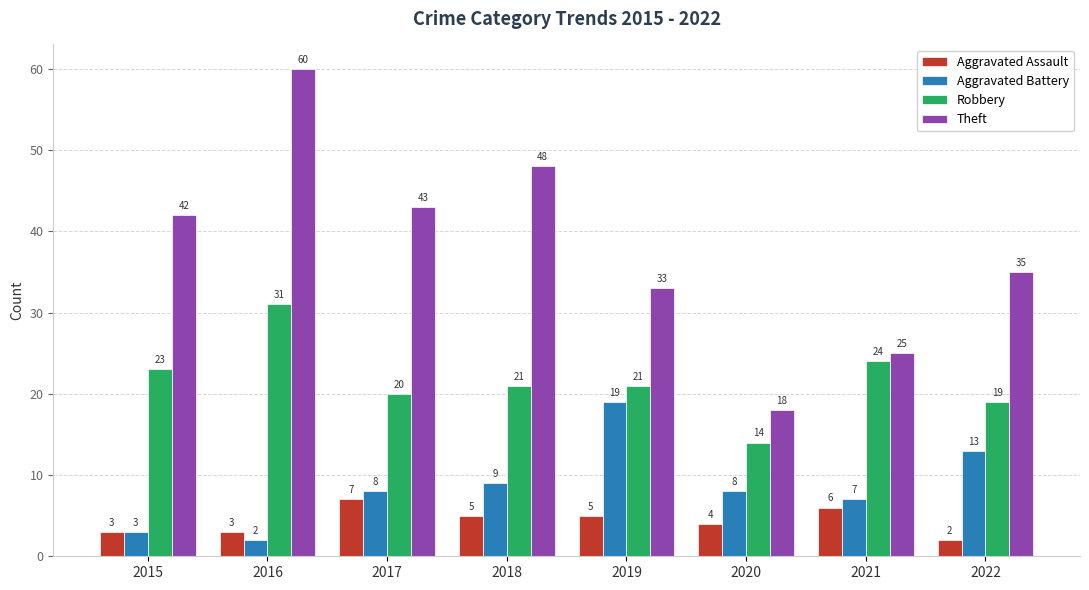

What is the difference between the second highest and second lowest values in the Theft series?

23